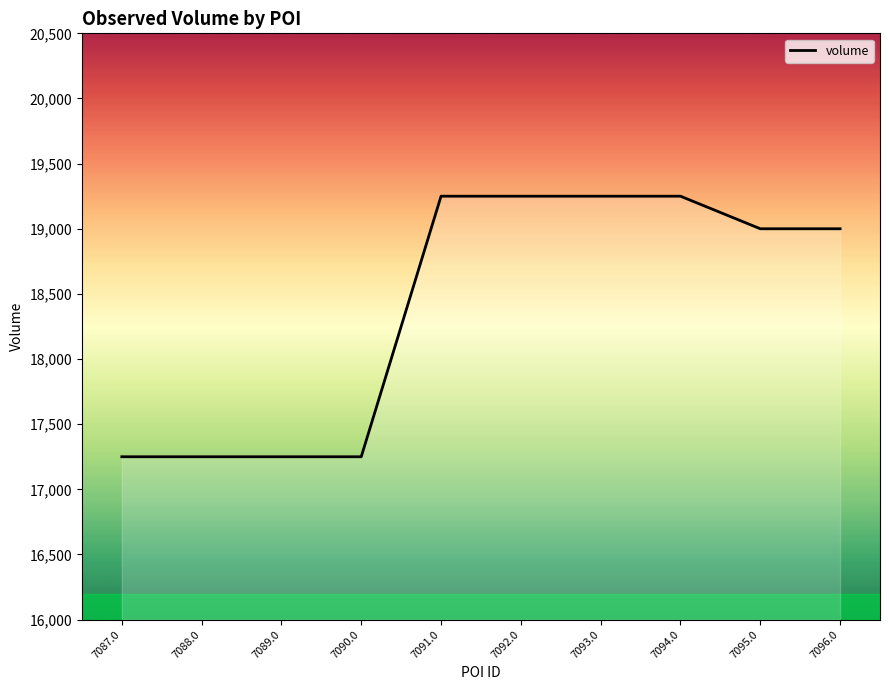

The value at 7088.0 is 30547. True or false?

False